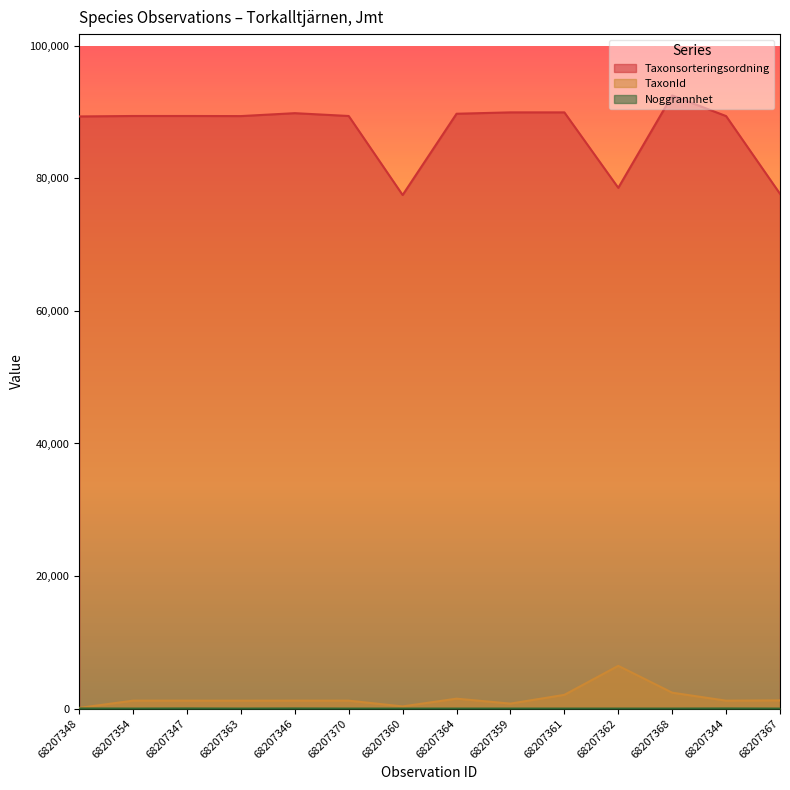

What is the spread (max minus min) of values at 68207348?

89313